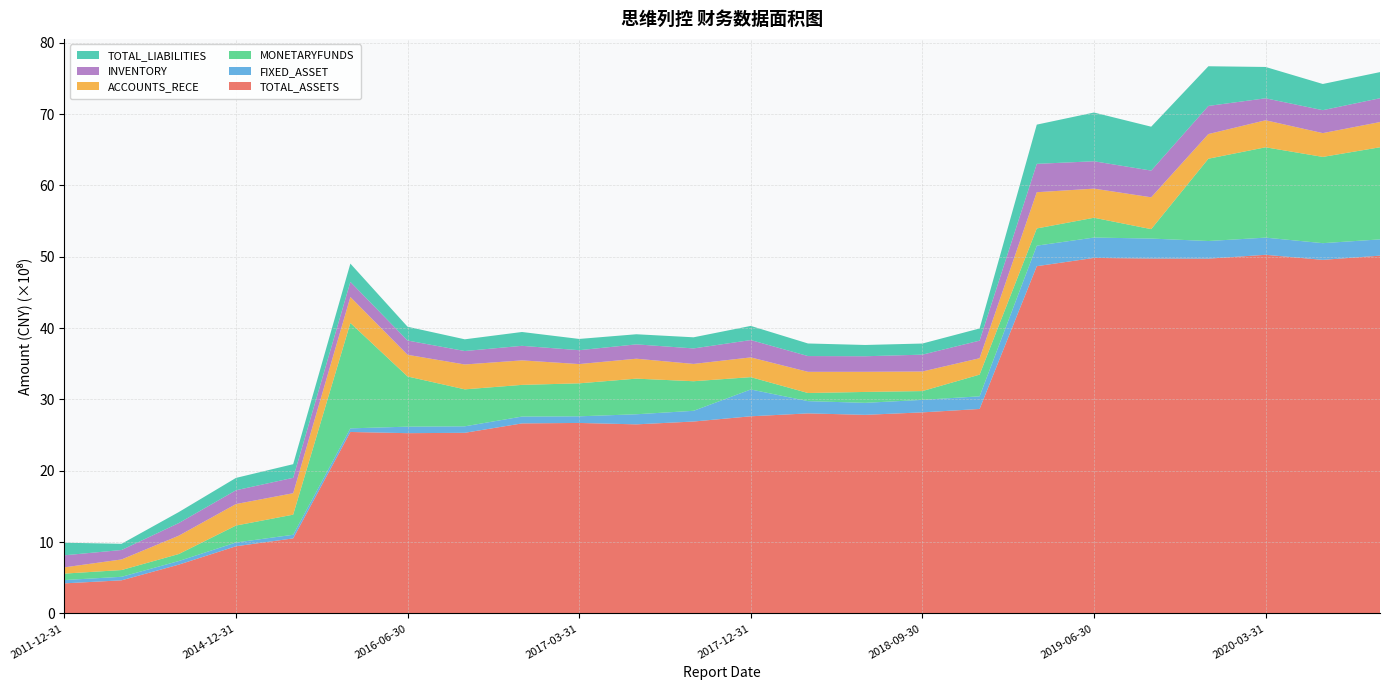

Reading left to right, transcribe all the data shown in this chart.

TOTAL_ASSETS: 2011-12-31=422338938.5	2012-12-31=464990427.4	2013-12-31=684763217.7	2014-12-31=942427578.2	2015-06-30=1052541405.1	2015-12-31=2544075037.2	2016-06-30=2527172038.0	2016-09-30=2532351925.0	2016-12-31=2663977837.7	2017-03-31=2670573430.8	2017-06-30=2650719566.9	2017-09-30=2690470315.9	2017-12-31=2763730657.2	2018-03-31=2804446748.9	2018-06-30=2784173812.2	2018-09-30=2818681924.8	2018-12-31=2866434090.2	2019-03-31=4867565353.3	2019-06-30=4983296218.3	2019-09-30=4974637875.3	2019-12-31=4972990311.6	2020-03-31=5027018804.1	2020-06-30=4955940022.7	2020-09-30=5015132055.9
FIXED_ASSET: 2011-12-31=46482376.0	2012-12-31=49453308.3	2013-12-31=50465667.2	2014-12-31=52809758.0	2015-06-30=51055771.8	2015-12-31=50510467.7	2016-06-30=91300080.5	2016-09-30=90904517.4	2016-12-31=96058660.3	2017-03-31=92834016.1	2017-06-30=141495154.3	2017-09-30=150198915.2	2017-12-31=375829066.0	2018-03-31=171795396.3	2018-06-30=168136329.0	2018-09-30=175339592.0	2018-12-31=177302243.9	2019-03-31=287612073.1	2019-06-30=285461902.5	2019-09-30=279915884.5	2019-12-31=247142630.5	2020-03-31=240683136.9	2020-06-30=234191423.0	2020-09-30=227915045.8
MONETARYFUNDS: 2011-12-31=90266165.2	2012-12-31=94439563.1	2013-12-31=98182778.6	2014-12-31=237235474.2	2015-06-30=281716209.5	2015-12-31=1477236293.2	2016-06-30=703347399.6	2016-09-30=518105326.3	2016-12-31=443901473.1	2017-03-31=462279159.9	2017-06-30=499171870.2	2017-09-30=414480732.3	2017-12-31=172856228.5	2018-03-31=113727195.7	2018-06-30=152768742.1	2018-09-30=123074765.8	2018-12-31=303871933.7	2019-03-31=240998523.8	2019-06-30=277481127.2	2019-09-30=131954266.9	2019-12-31=1153463270.6	2020-03-31=1266069102.2	2020-06-30=1208740727.1	2020-09-30=1290884711.6
ACCOUNTS_RECE: 2011-12-31=87757183.8	2012-12-31=148600713.5	2013-12-31=256905453.9	2014-12-31=301489363.0	2015-06-30=300484749.5	2015-12-31=363973567.7	2016-06-30=303690199.3	2016-09-30=348594022.2	2016-12-31=343603756.1	2017-03-31=270039605.8	2017-06-30=279324357.6	2017-09-30=242518996.8	2017-12-31=276751127.7	2018-03-31=296972091.3	2018-06-30=282087912.7	2018-09-30=274372720.6	2018-12-31=229732792.3	2019-03-31=507975853.4	2019-06-30=408071169.1	2019-09-30=446340443.2	2019-12-31=345546041.2	2020-03-31=378618531.6	2020-06-30=333460352.7	2020-09-30=353419517.8
INVENTORY: 2011-12-31=168820902.1	2012-12-31=132452614.5	2013-12-31=177129280.0	2014-12-31=193285970.0	2015-06-30=215963107.6	2015-12-31=211994482.6	2016-06-30=199977181.7	2016-09-30=188474480.2	2016-12-31=203778872.5	2017-03-31=194411526.6	2017-06-30=201109136.2	2017-09-30=217181338.6	2017-12-31=242998982.4	2018-03-31=221021672.9	2018-06-30=218049070.8	2018-09-30=236142637.3	2018-12-31=246842327.2	2019-03-31=397566440.3	2019-06-30=383531482.5	2019-09-30=374375290.9	2019-12-31=394229523.4	2020-03-31=307841447.1	2020-06-30=321454736.2	2020-09-30=334048225.5
TOTAL_LIABILITIES: 2011-12-31=176269195.3	2012-12-31=86962118.3	2013-12-31=153821002.8	2014-12-31=173029783.4	2015-06-30=190827890.2	2015-12-31=255832544.3	2016-06-30=193414180.1	2016-09-30=164245441.9	2016-12-31=193886141.5	2017-03-31=157683792.7	2017-06-30=141677309.3	2017-09-30=155967256.8	2017-12-31=198373061.8	2018-03-31=176250986.6	2018-06-30=158036340.3	2018-09-30=155816194.9	2018-12-31=170585486.6	2019-03-31=549576432.3	2019-06-30=683177503.5	2019-09-30=615094933.4	2019-12-31=556022934.5	2020-03-31=439155875.3	2020-06-30=367134030.8	2020-09-30=365964965.2